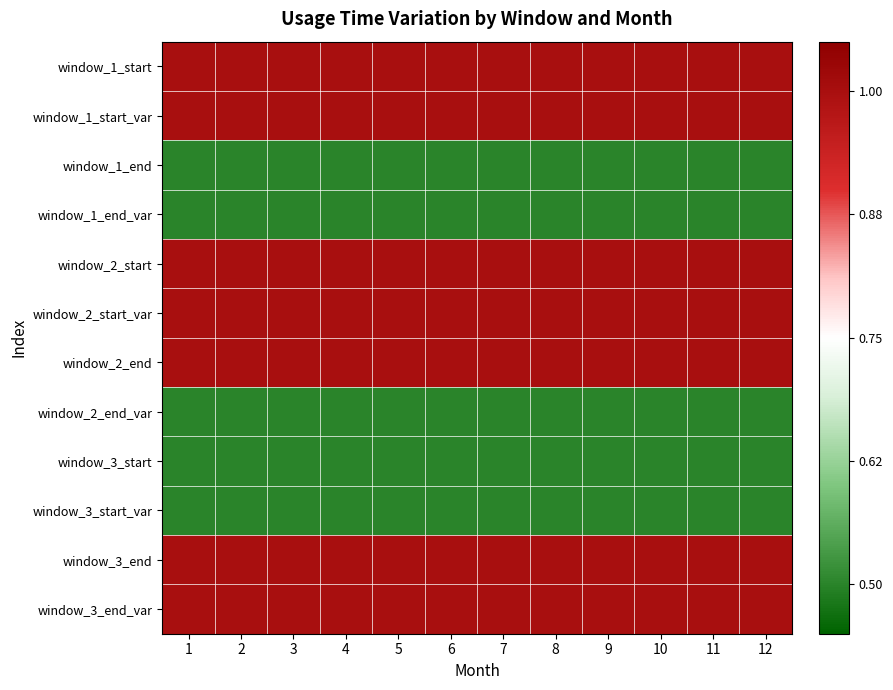

Reading left to right, what are all the values shown in this chart?

window_1_start: 1=0.2	2=0.2	3=0.2	4=0.2	5=0.2	6=0.2	7=0.2	8=0.2	9=0.2	10=0.2	11=0.2	12=0.2
window_1_start_var: 1=0.2	2=0.2	3=0.2	4=0.2	5=0.2	6=0.2	7=0.2	8=0.2	9=0.2	10=0.2	11=0.2	12=0.2
window_1_end: 1=-0.2	2=-0.2	3=-0.2	4=-0.2	5=-0.2	6=-0.2	7=-0.2	8=-0.2	9=-0.2	10=-0.2	11=-0.2	12=-0.2
window_1_end_var: 1=-0.2	2=-0.2	3=-0.2	4=-0.2	5=-0.2	6=-0.2	7=-0.2	8=-0.2	9=-0.2	10=-0.2	11=-0.2	12=-0.2
window_2_start: 1=0.2	2=0.2	3=0.2	4=0.2	5=0.2	6=0.2	7=0.2	8=0.2	9=0.2	10=0.2	11=0.2	12=0.2
window_2_start_var: 1=0.2	2=0.2	3=0.2	4=0.2	5=0.2	6=0.2	7=0.2	8=0.2	9=0.2	10=0.2	11=0.2	12=0.2
window_2_end: 1=0.2	2=0.2	3=0.2	4=0.2	5=0.2	6=0.2	7=0.2	8=0.2	9=0.2	10=0.2	11=0.2	12=0.2
window_2_end_var: 1=-0.2	2=-0.2	3=-0.2	4=-0.2	5=-0.2	6=-0.2	7=-0.2	8=-0.2	9=-0.2	10=-0.2	11=-0.2	12=-0.2
window_3_start: 1=-0.2	2=-0.2	3=-0.2	4=-0.2	5=-0.2	6=-0.2	7=-0.2	8=-0.2	9=-0.2	10=-0.2	11=-0.2	12=-0.2
window_3_start_var: 1=-0.2	2=-0.2	3=-0.2	4=-0.2	5=-0.2	6=-0.2	7=-0.2	8=-0.2	9=-0.2	10=-0.2	11=-0.2	12=-0.2
window_3_end: 1=0.2	2=0.2	3=0.2	4=0.2	5=0.2	6=0.2	7=0.2	8=0.2	9=0.2	10=0.2	11=0.2	12=0.2
window_3_end_var: 1=0.2	2=0.2	3=0.2	4=0.2	5=0.2	6=0.2	7=0.2	8=0.2	9=0.2	10=0.2	11=0.2	12=0.2